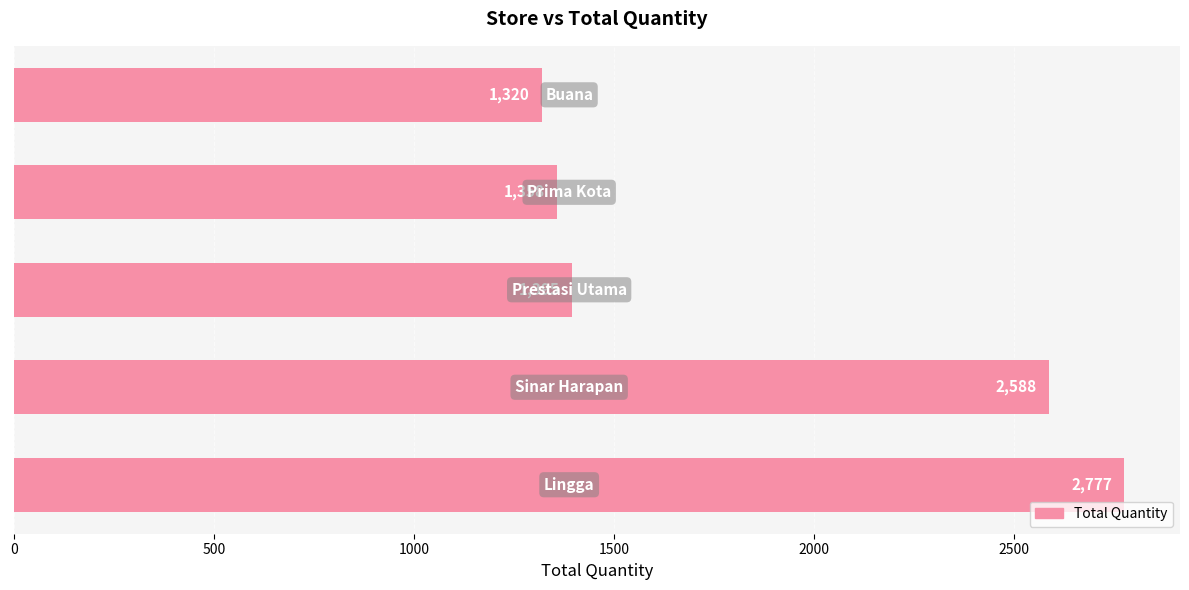

What is the average value?

1888